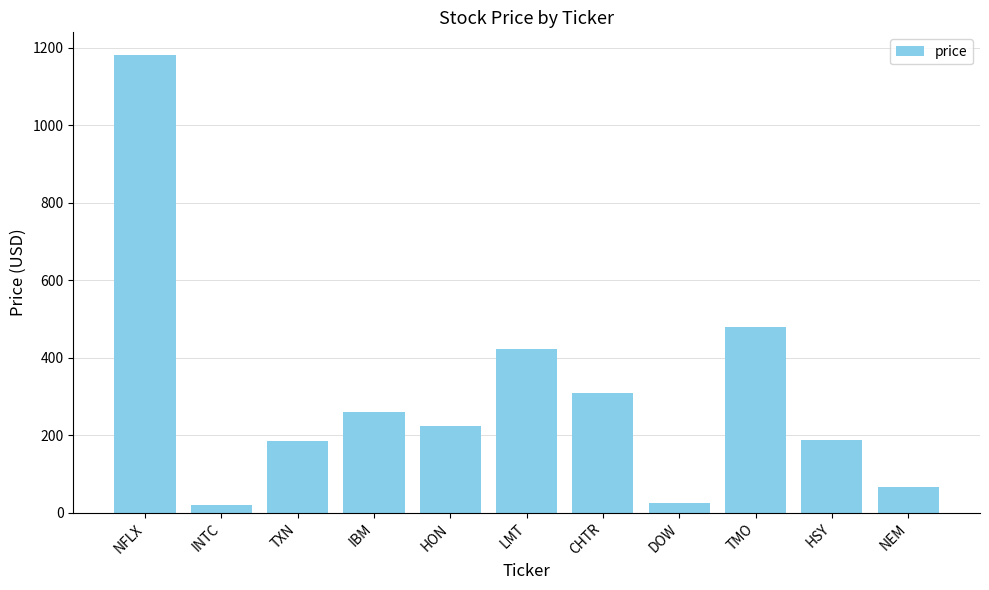

What is the difference between the second highest and minimum values?

457.6